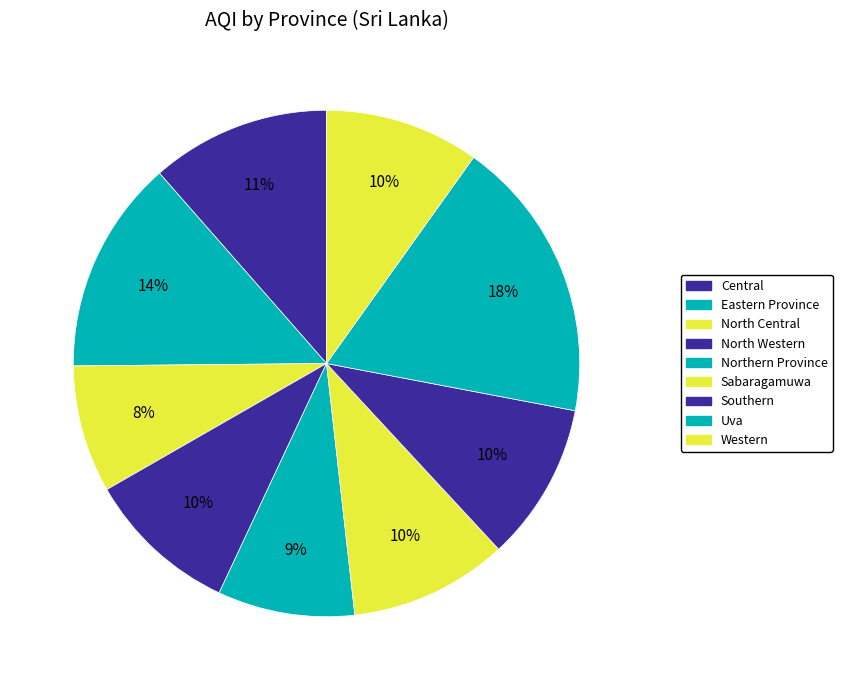

True or false: Sabaragamuwa accounts for 10% of the total.

True